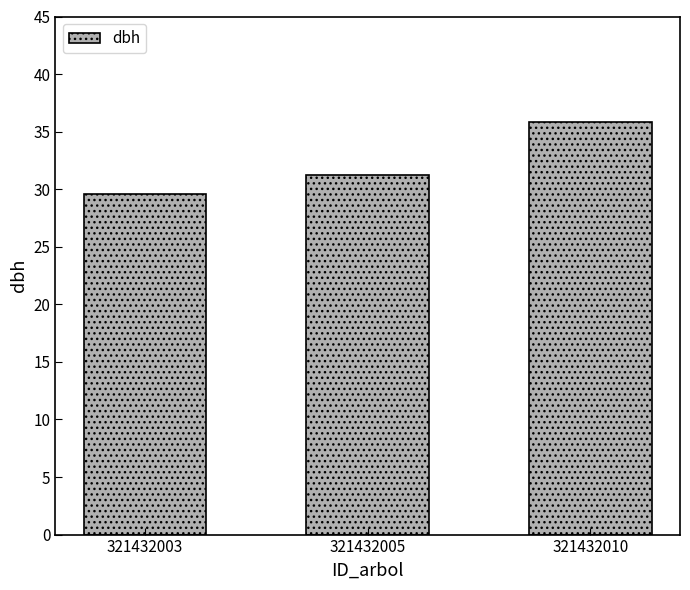

What is the change in value from 321432003 to 321432005?

+1.7